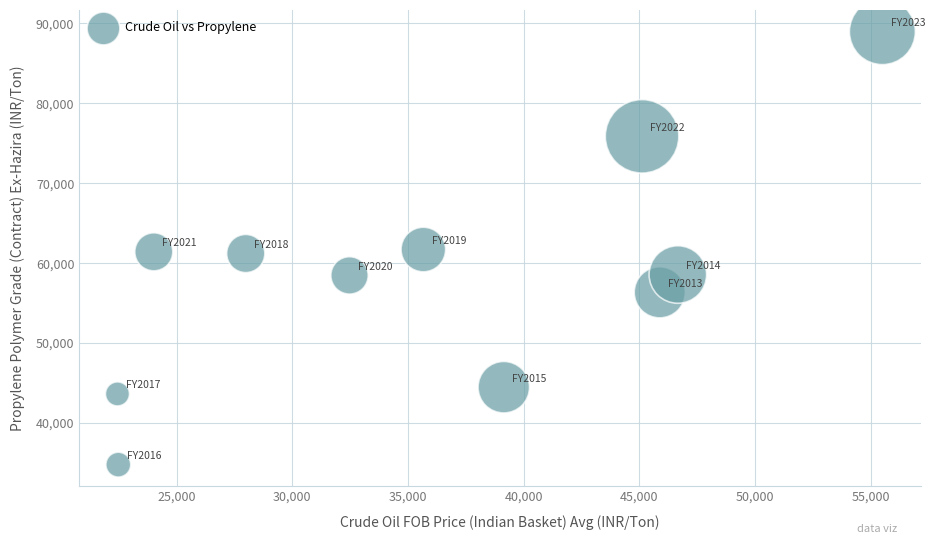

What is the average Y value?

58682